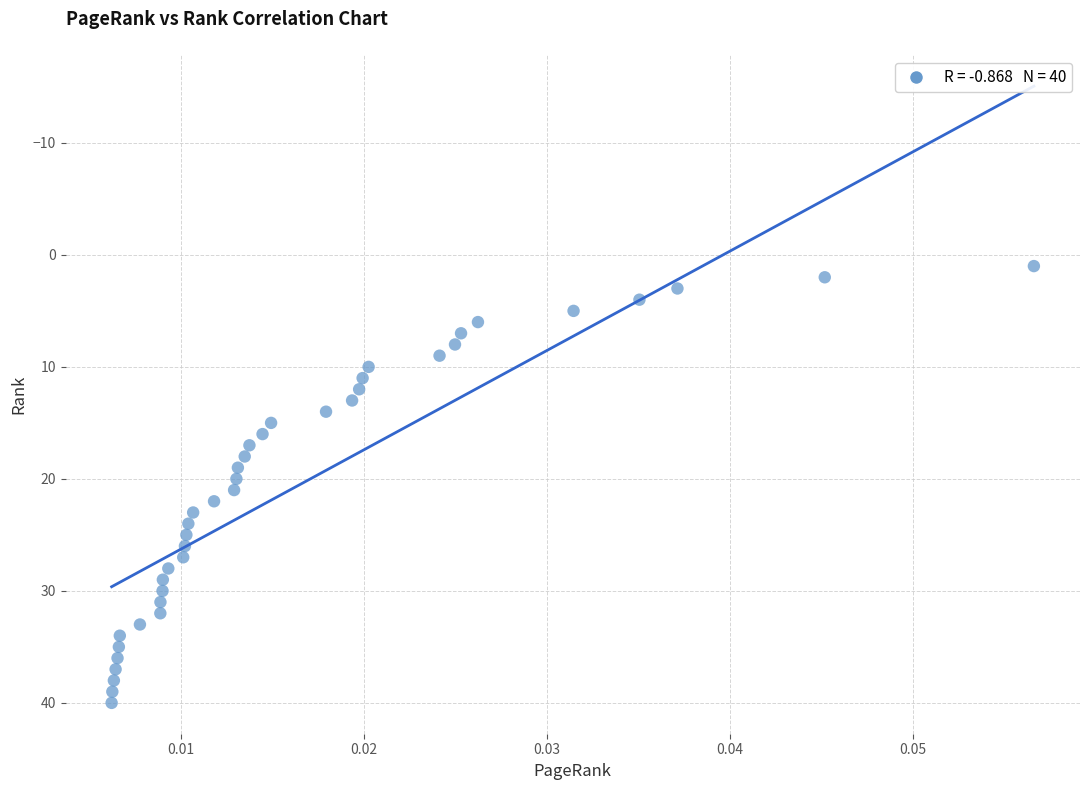

What is the range of Y values (max minus min)?

39